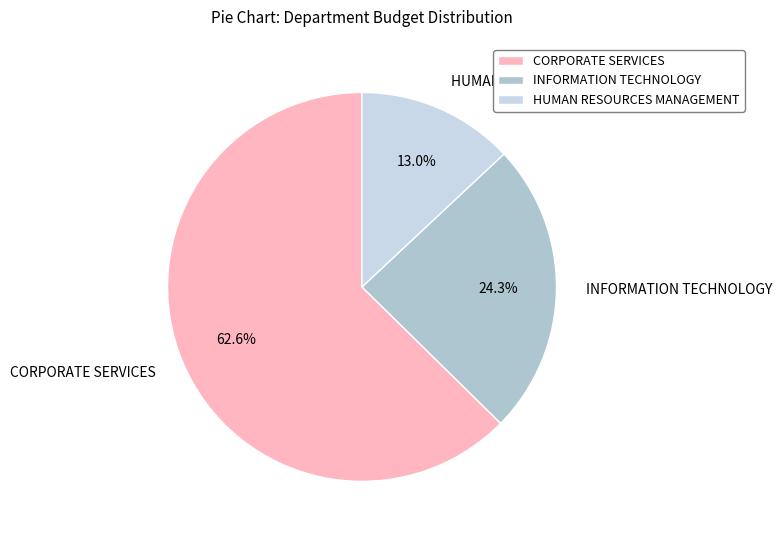

What percentage is NOT represented by HUMAN RESOURCES MANAGEMENT?

87.0%